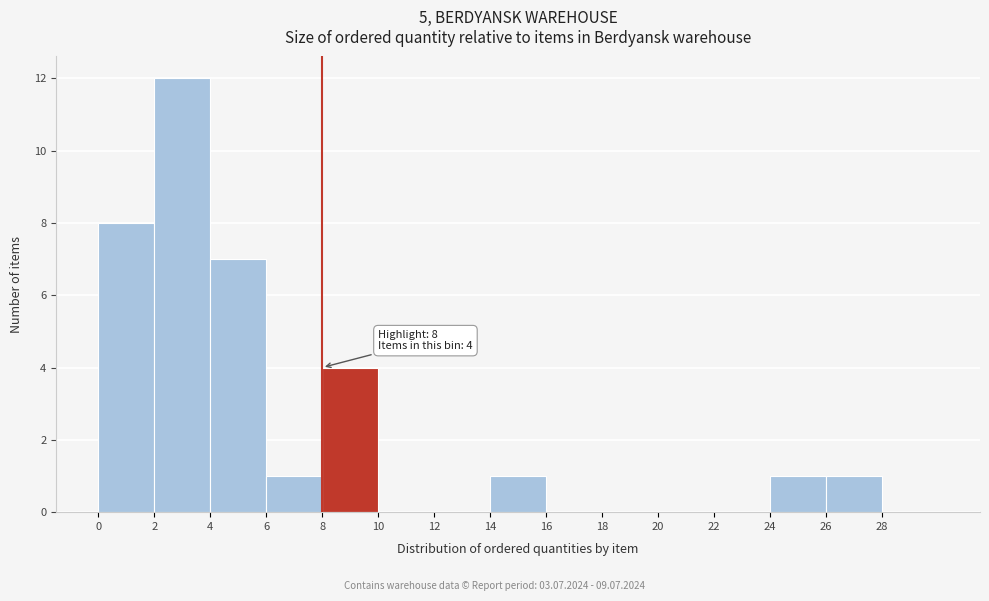

Over which range of the x-axis is the bar tallest?

2 to 4